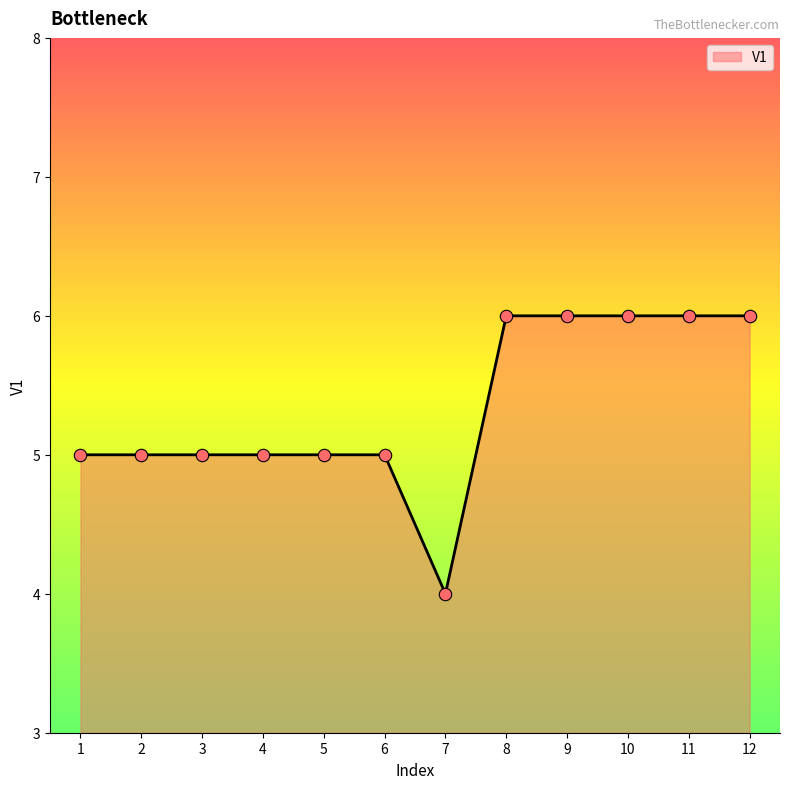

Between 5 and 8, which is larger?

8